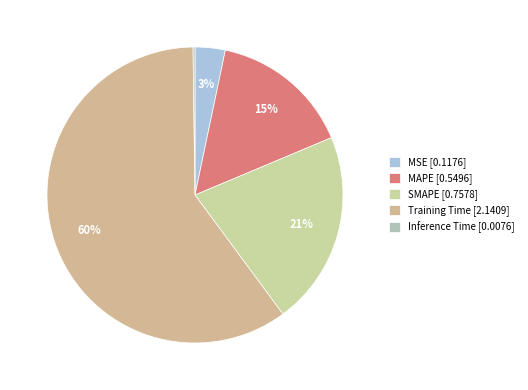

Which category has the biggest portion of the pie?

Training Time